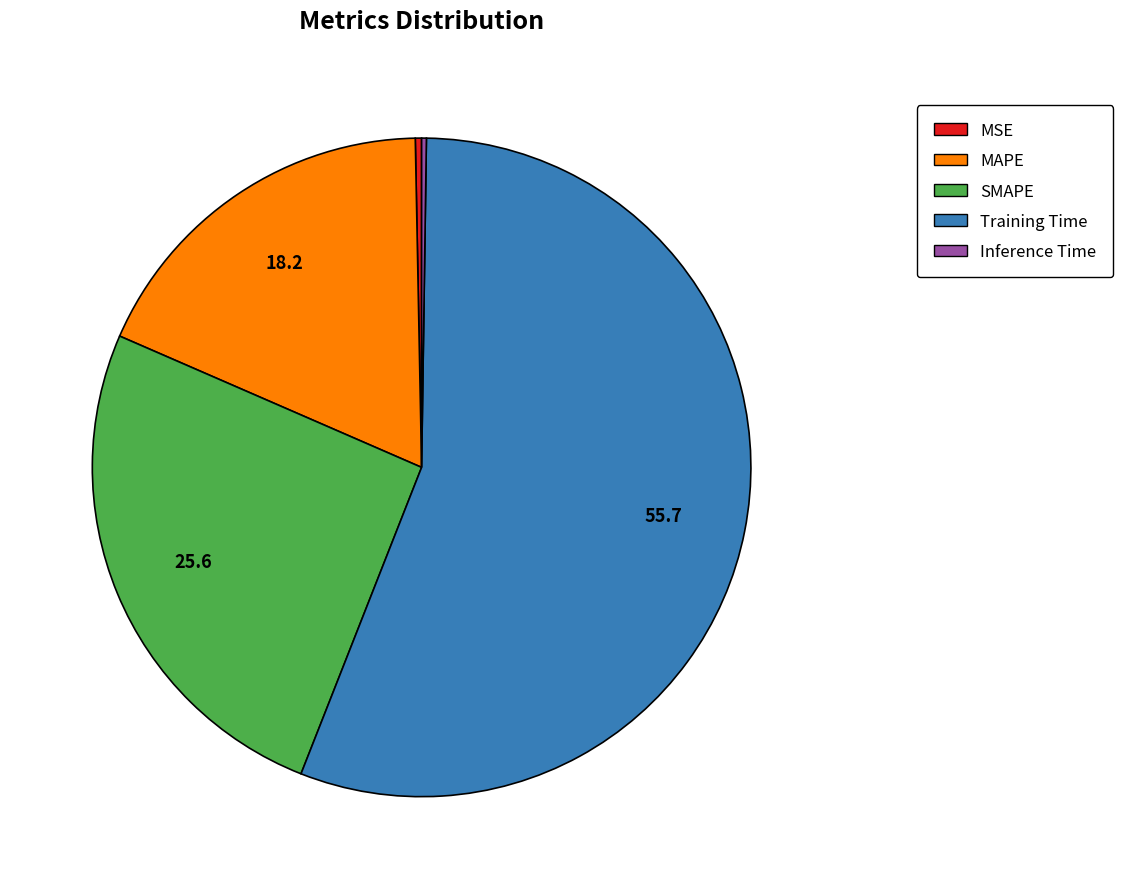

The MSE slice represents 0% of the pie. True or false?

True